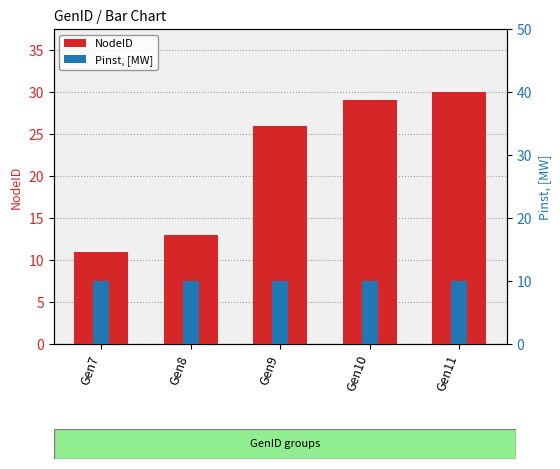

Which label corresponds to the smallest value in the chart?

Gen7